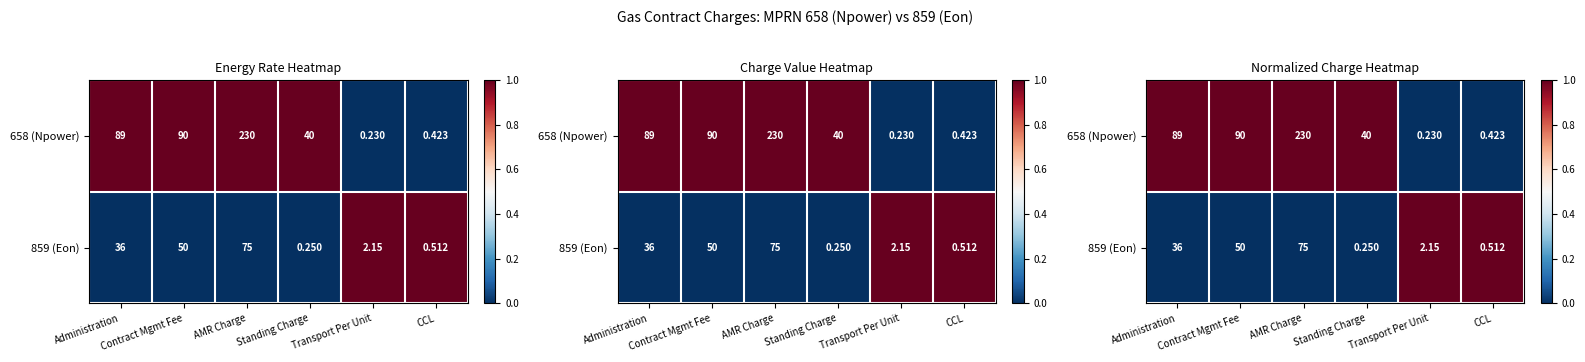

True or false: 658 (Npower) has a value of 0 at CCL.

False